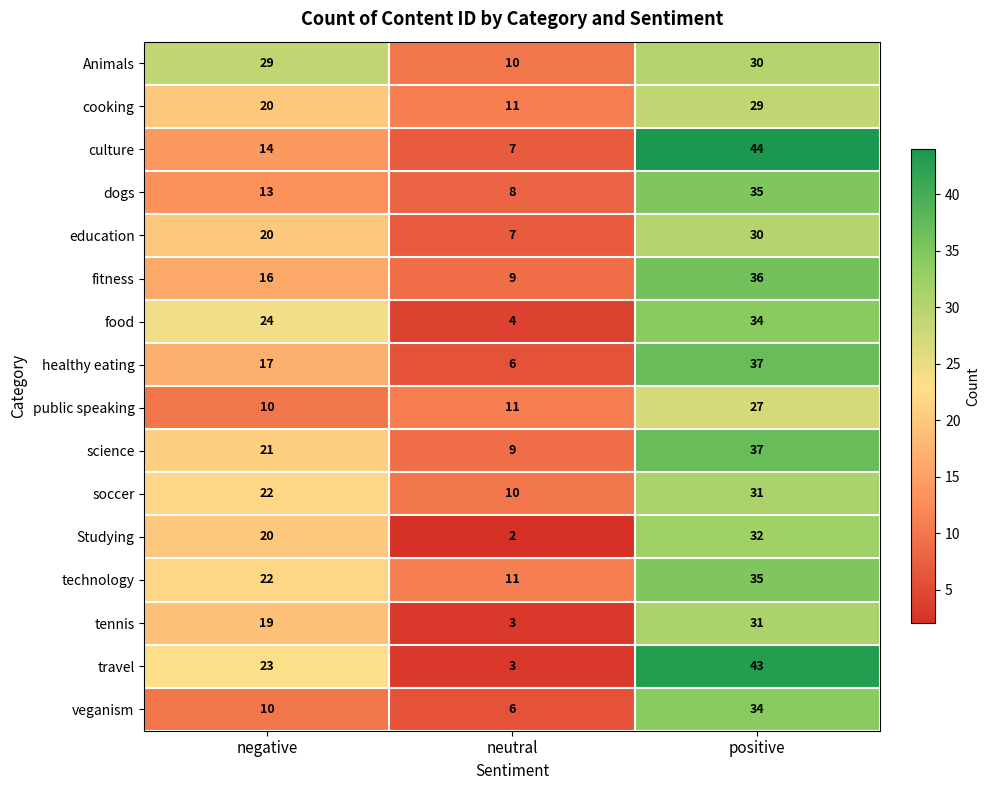

What is the sum of all healthy eating values?

60